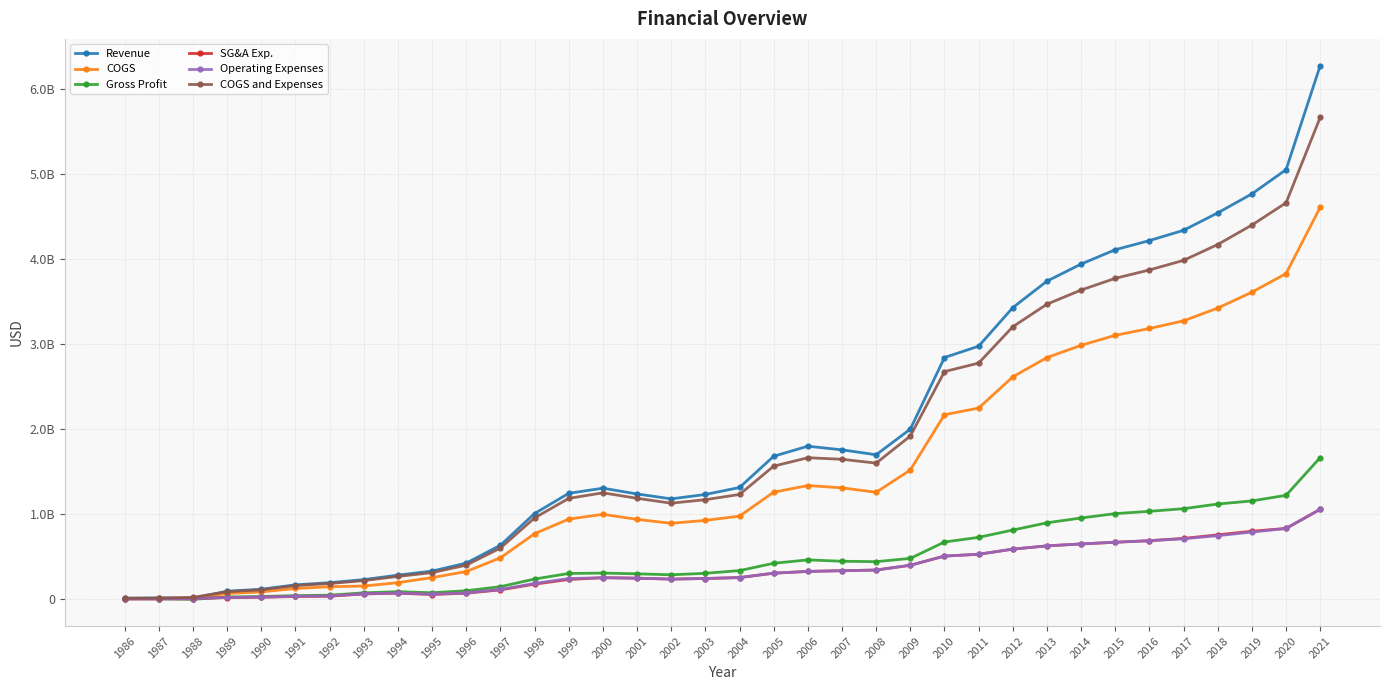

How many times do Revenue and COGS cross each other?

2